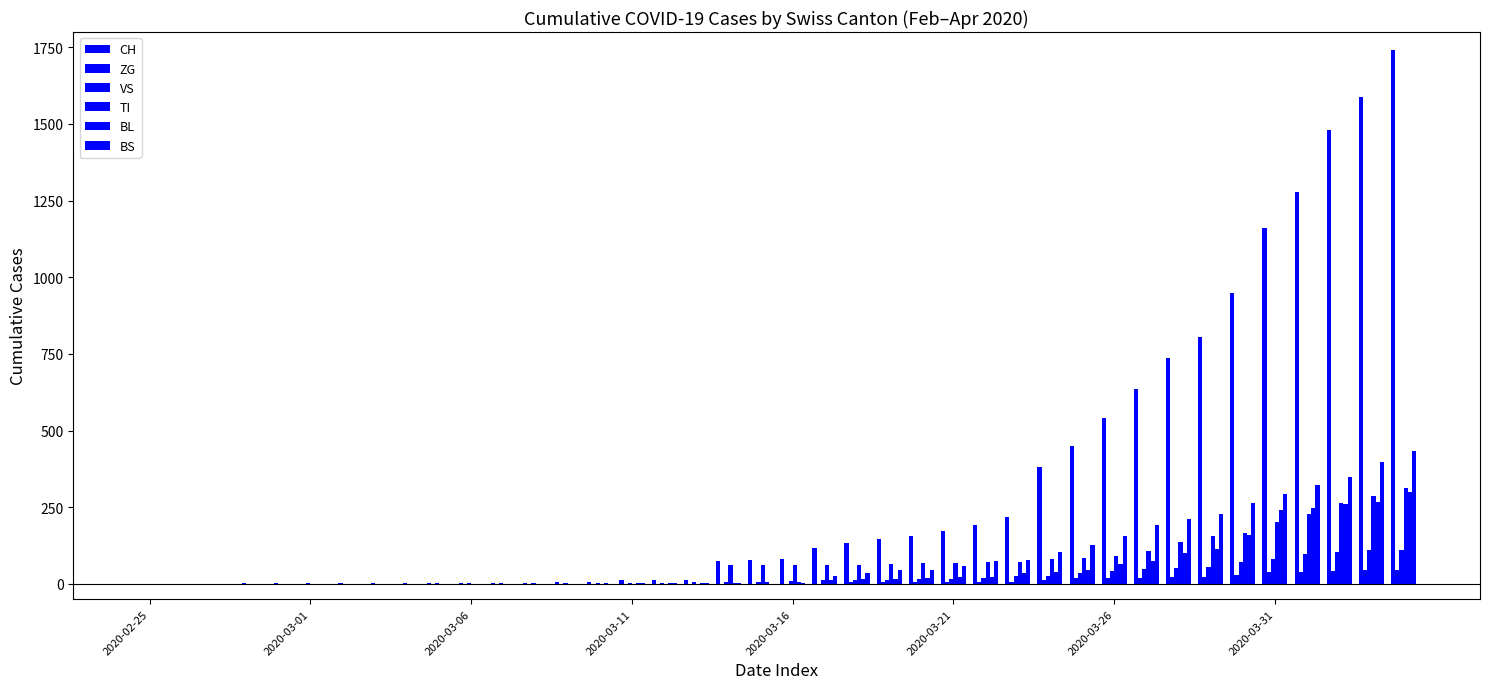

Which series has the largest total across all categories?

CH